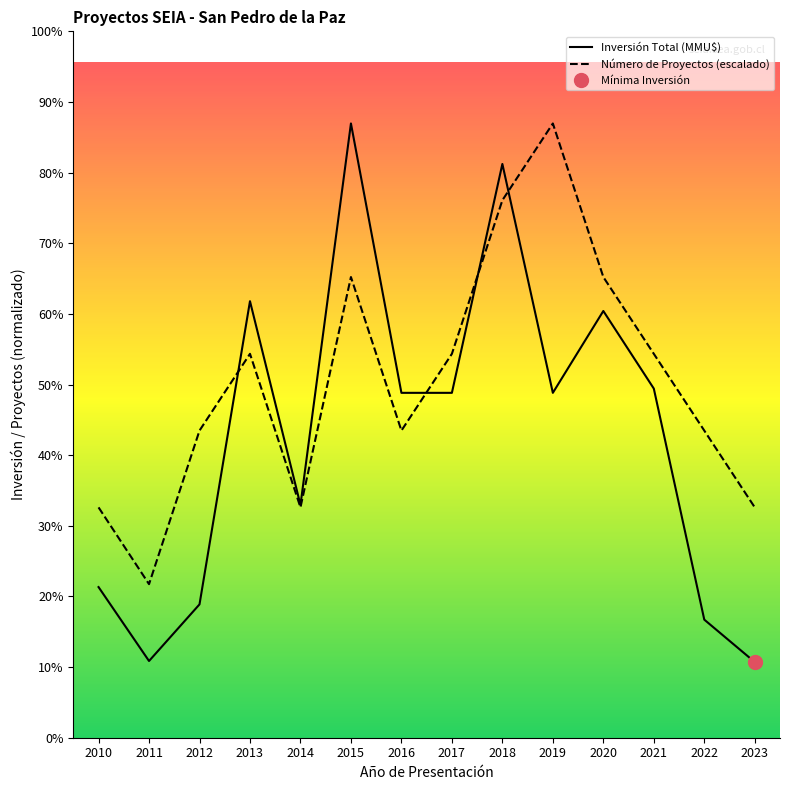

At how many categories does at least one series exceed 85132?

13